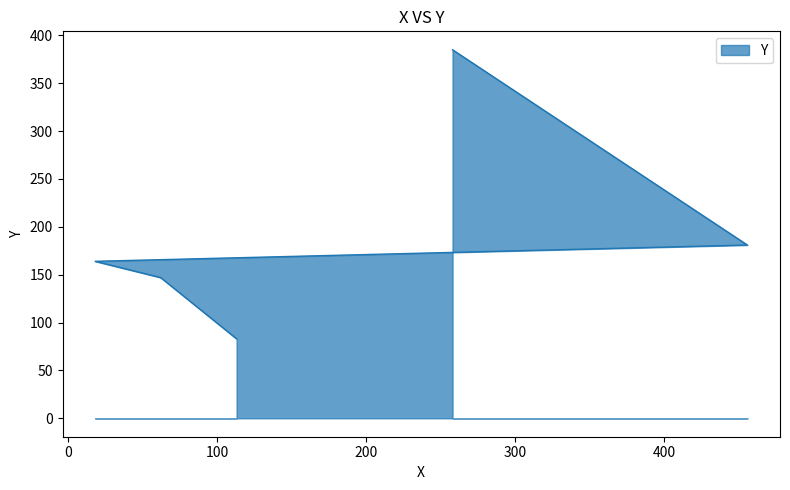

What is the difference between the second highest and minimum values?

98